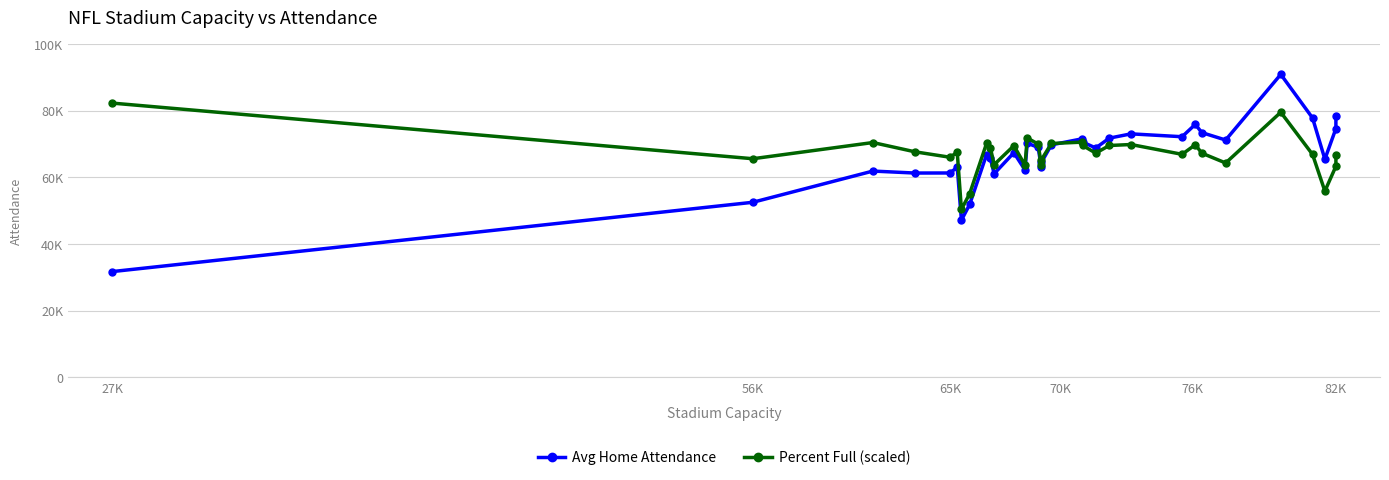

Which category has the highest value in the Percent Full (scaled) series?

27K